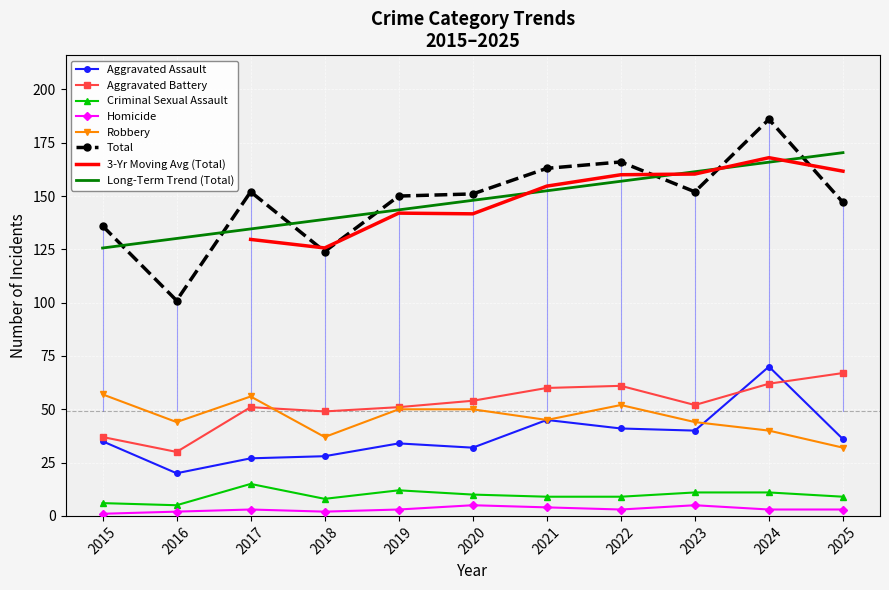

How many Criminal Sexual Assault values are between 8 and 11?

7